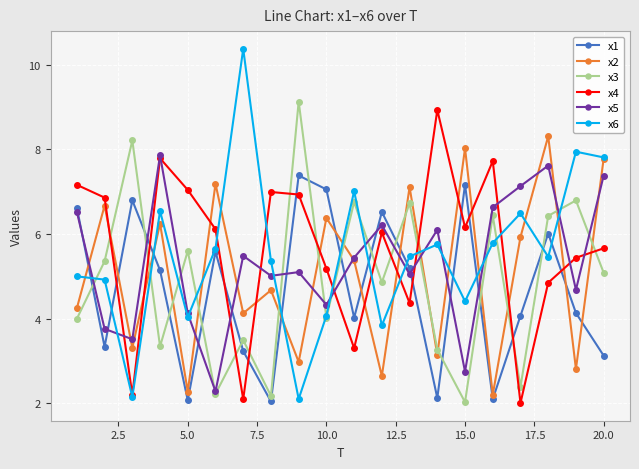

Which series has the largest range (max minus min)?

x6